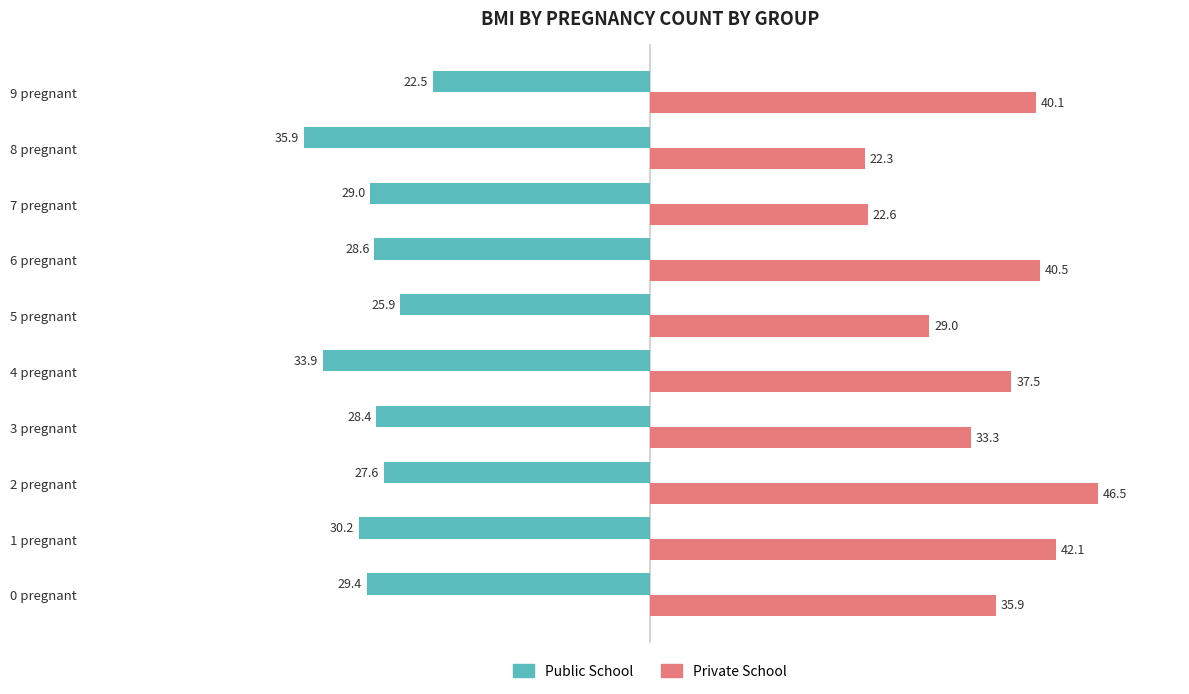

The Private School series shows 43.5 at 3 pregnant. True or false?

False